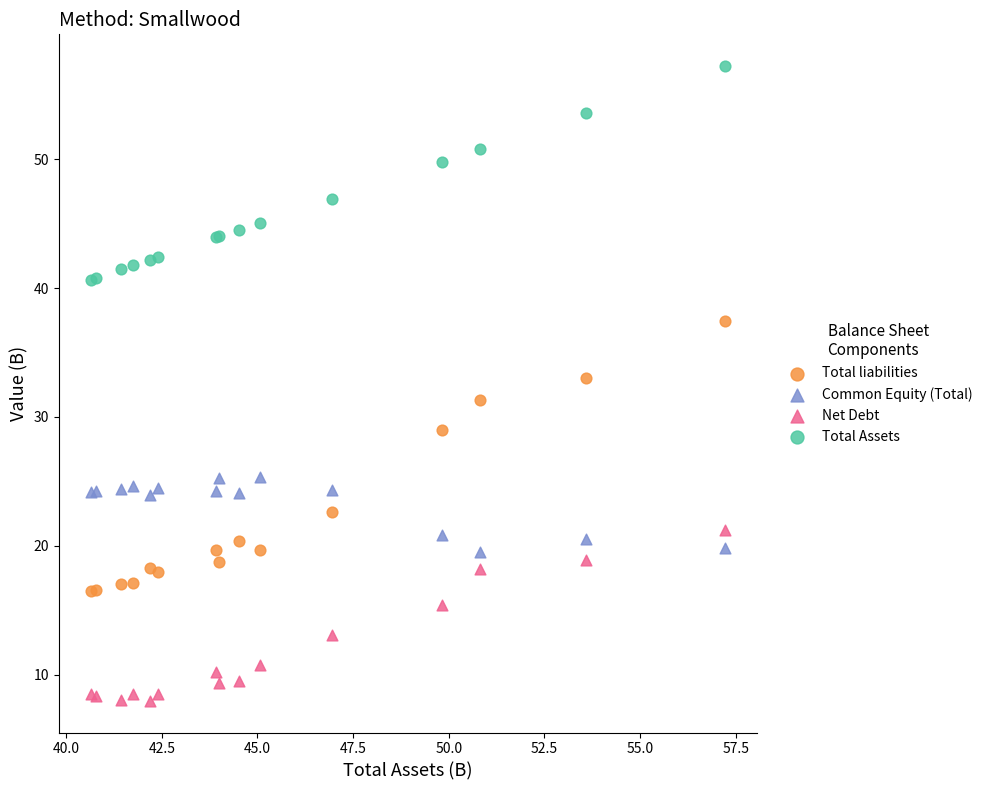

What is the X range (max minus min) for the scatter plot?

16.6